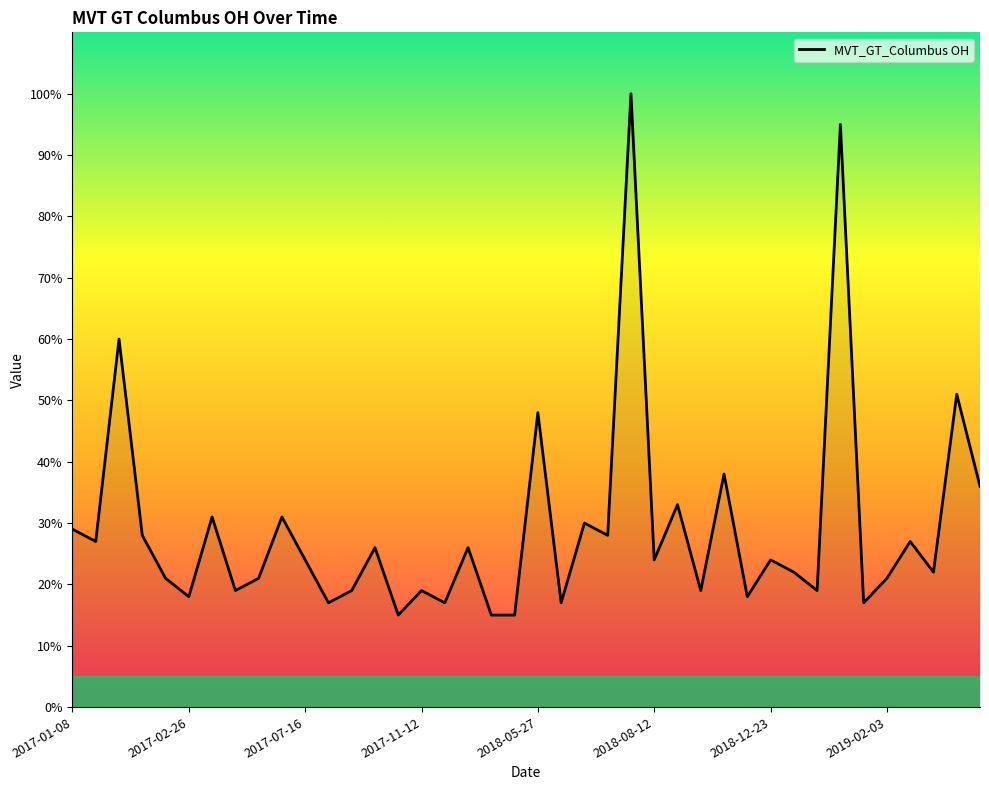

What is the greatest value displayed?

100.0